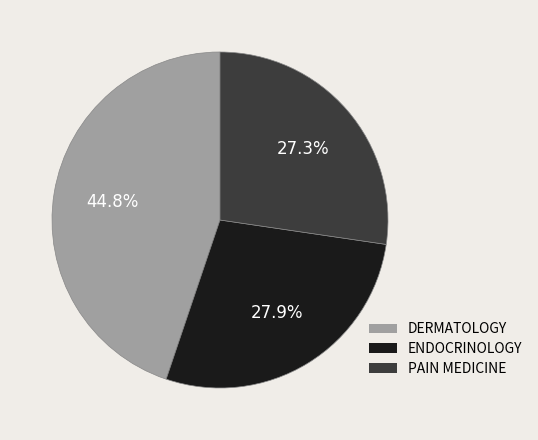

To the nearest percent, what percentage of the pie is PAIN MEDICINE?

27%